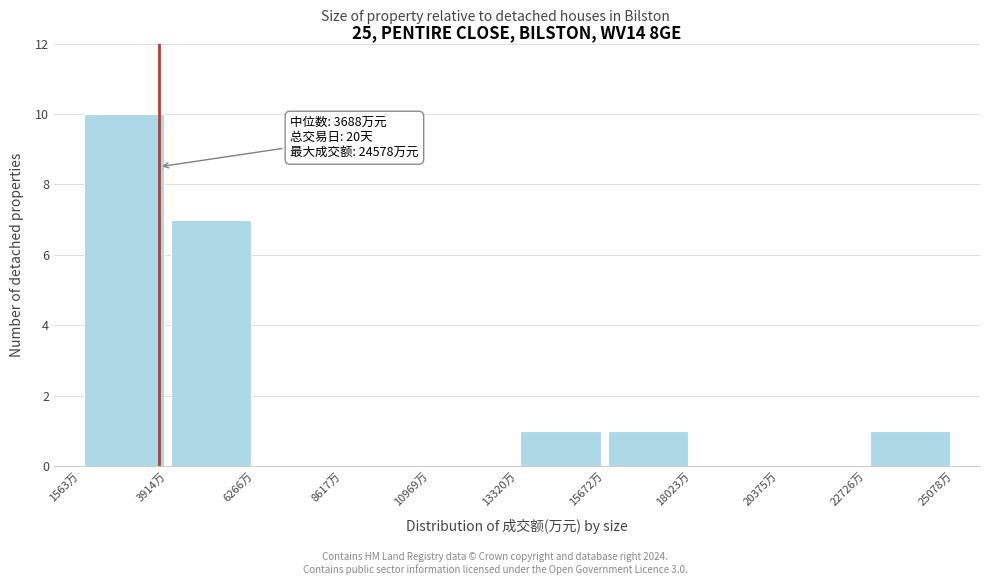

Over which range of the x-axis is the bar tallest?

1500 to 4000